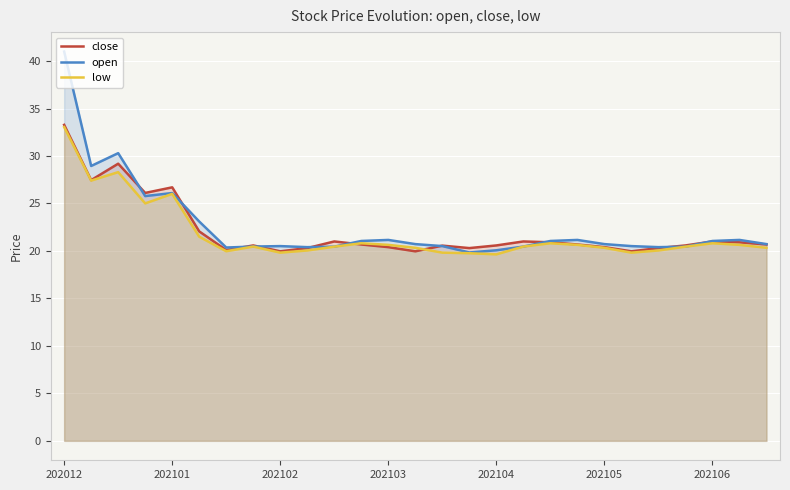

Where does the open series first go above 20?

202012